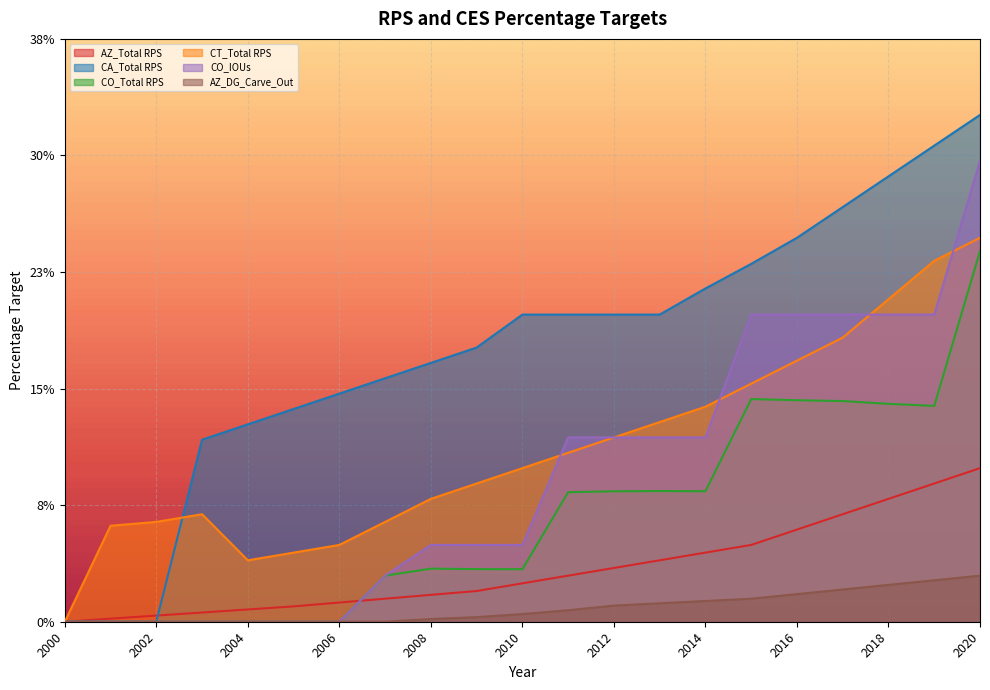

Between 2018 and 2016, which is larger?

2018